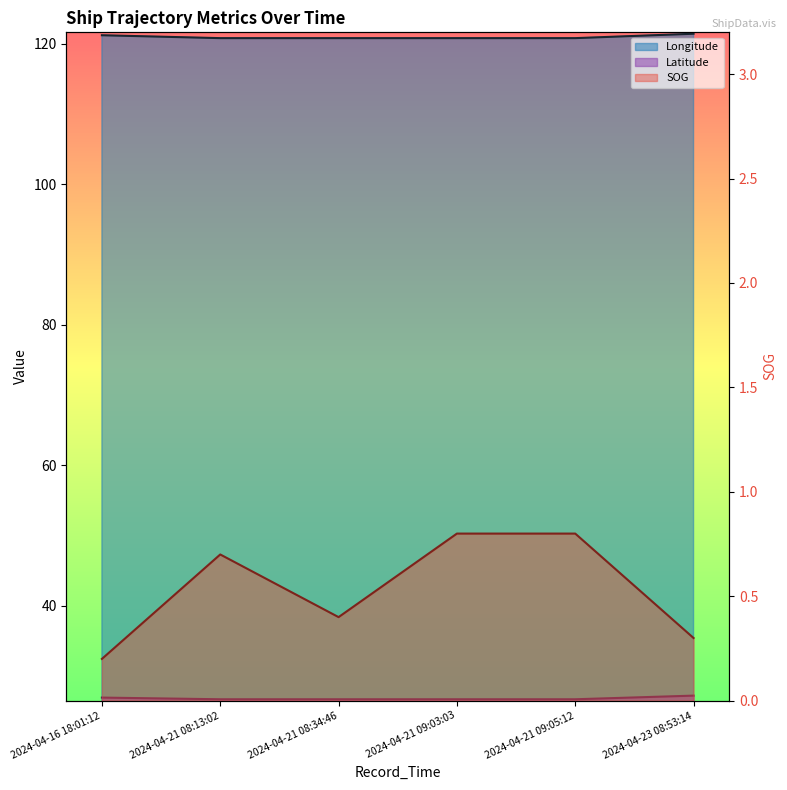

Rank the series at 2024-04-21 08:13:02 from highest to lowest value.

Longitude, Latitude, SOG